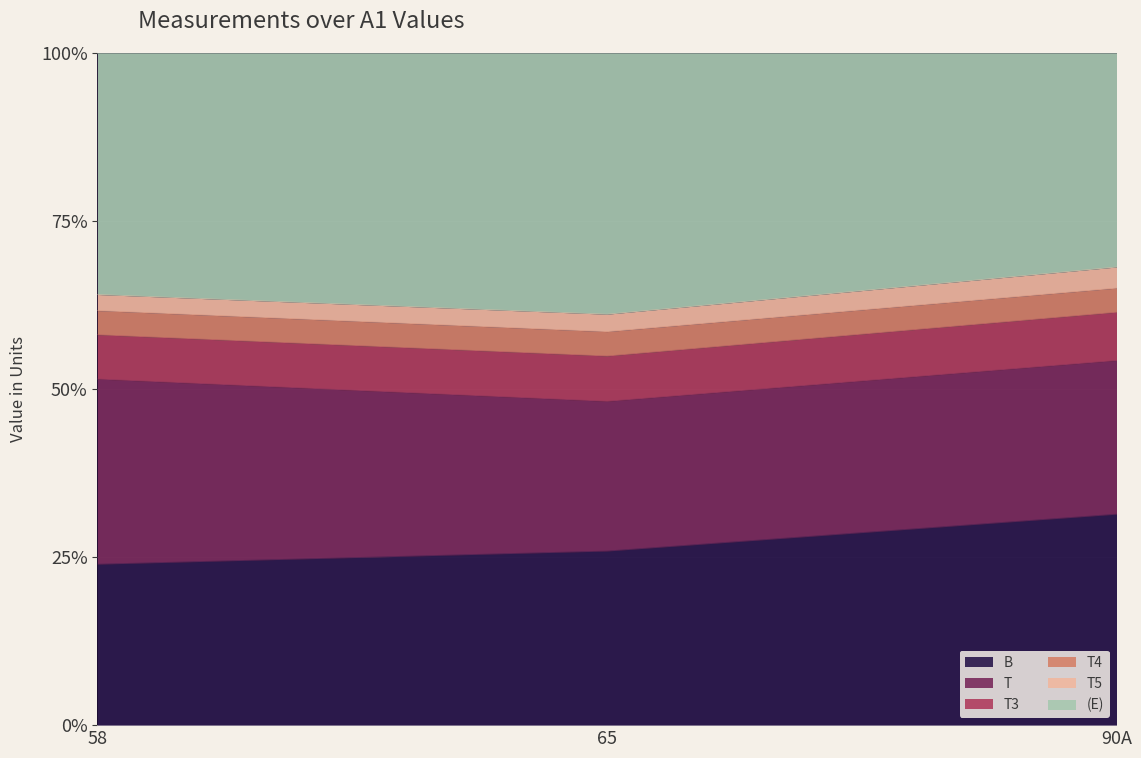

Does the chart display data point markers on the line(s)?

No